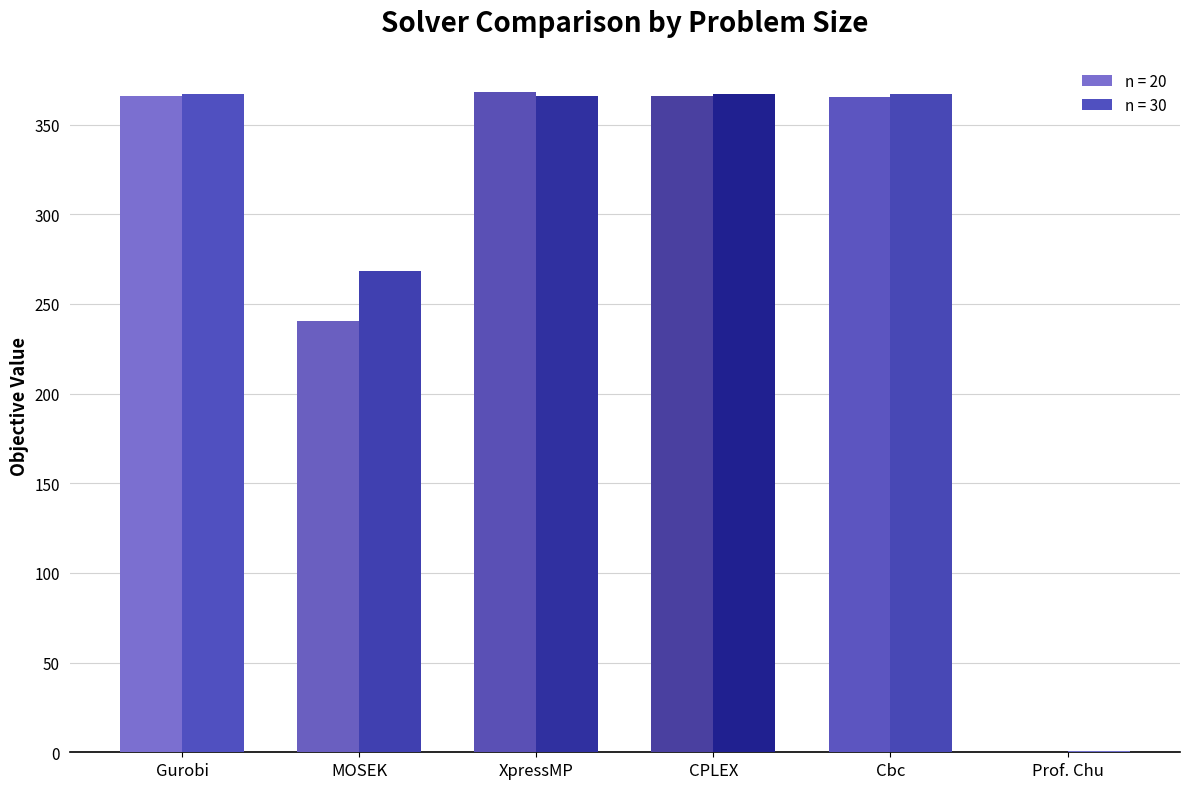

Between MOSEK and CPLEX, which series saw the biggest shift?

n = 20